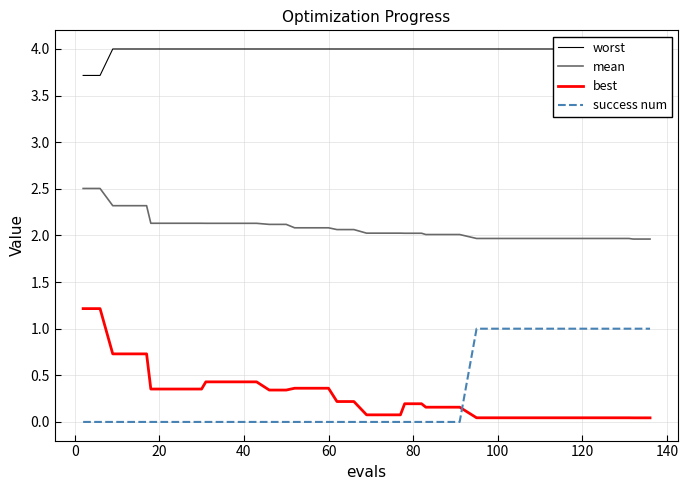

True or false: success num and best intersect in this chart.

True